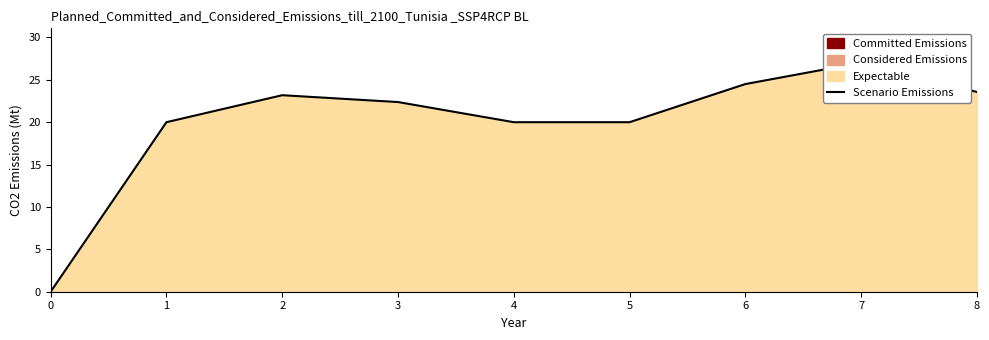

Which label corresponds to the largest value in the chart?

7